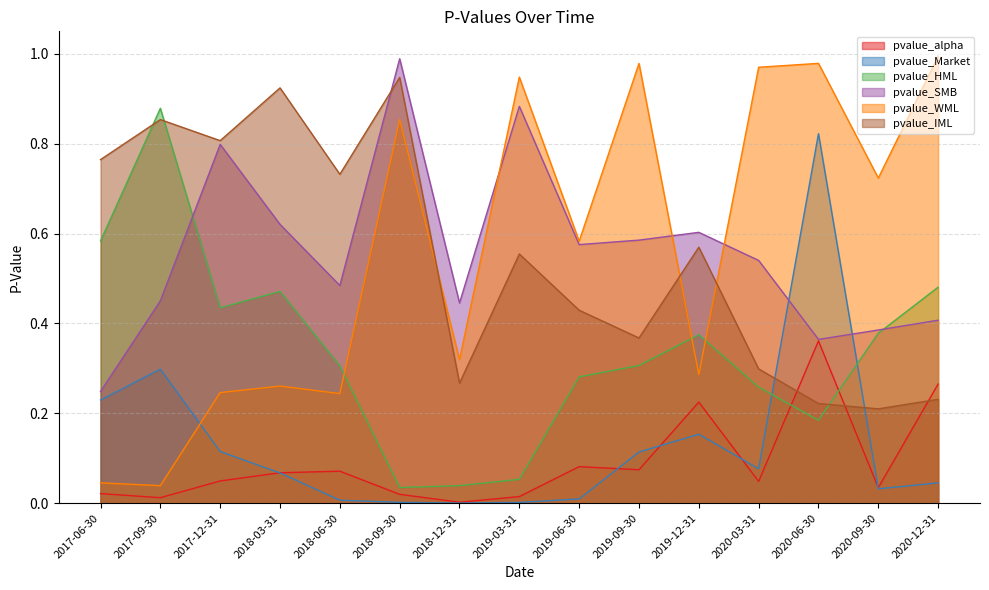

At how many categories does at least one series exceed 0?

15